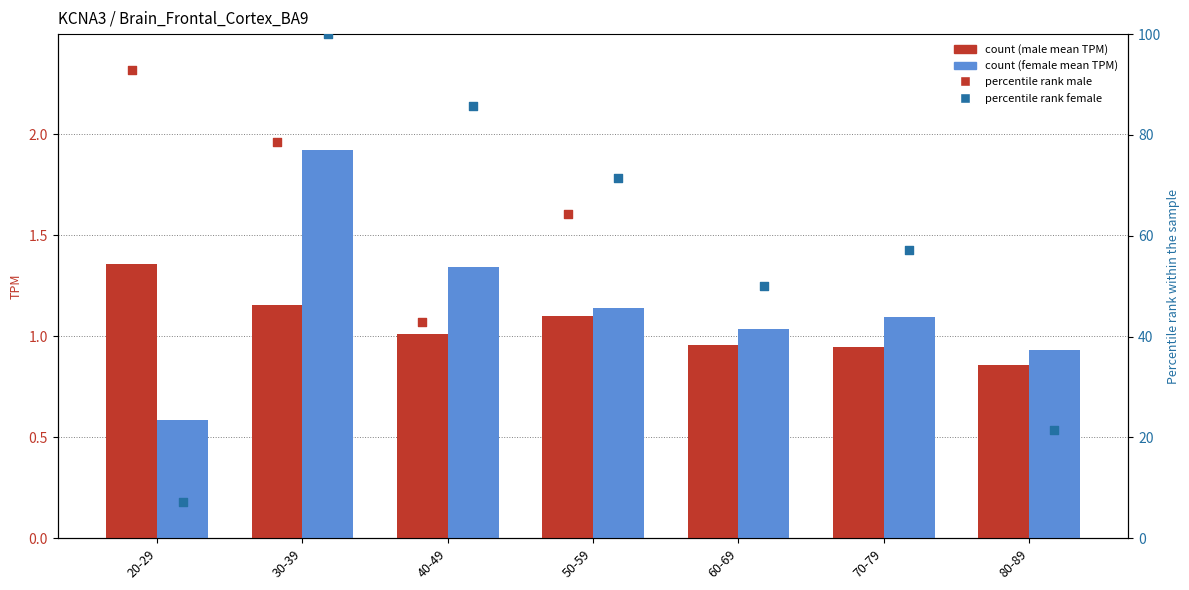

At which category is the sum across all series the highest?

30-39